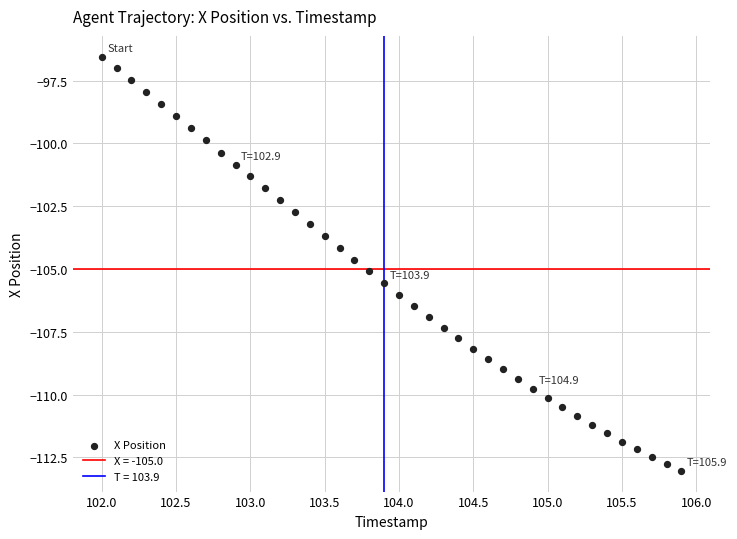

What is the range of X values (max minus min)?

3.9